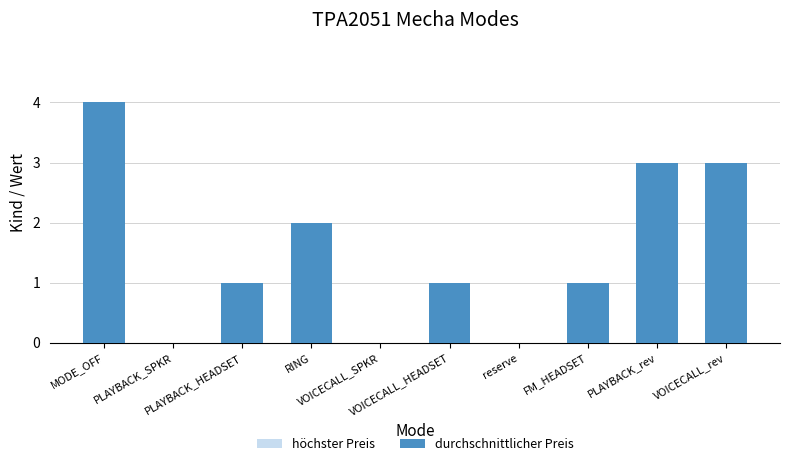

Between MODE_OFF and VOICECALL_rev, which series saw the biggest shift?

höchster Preis